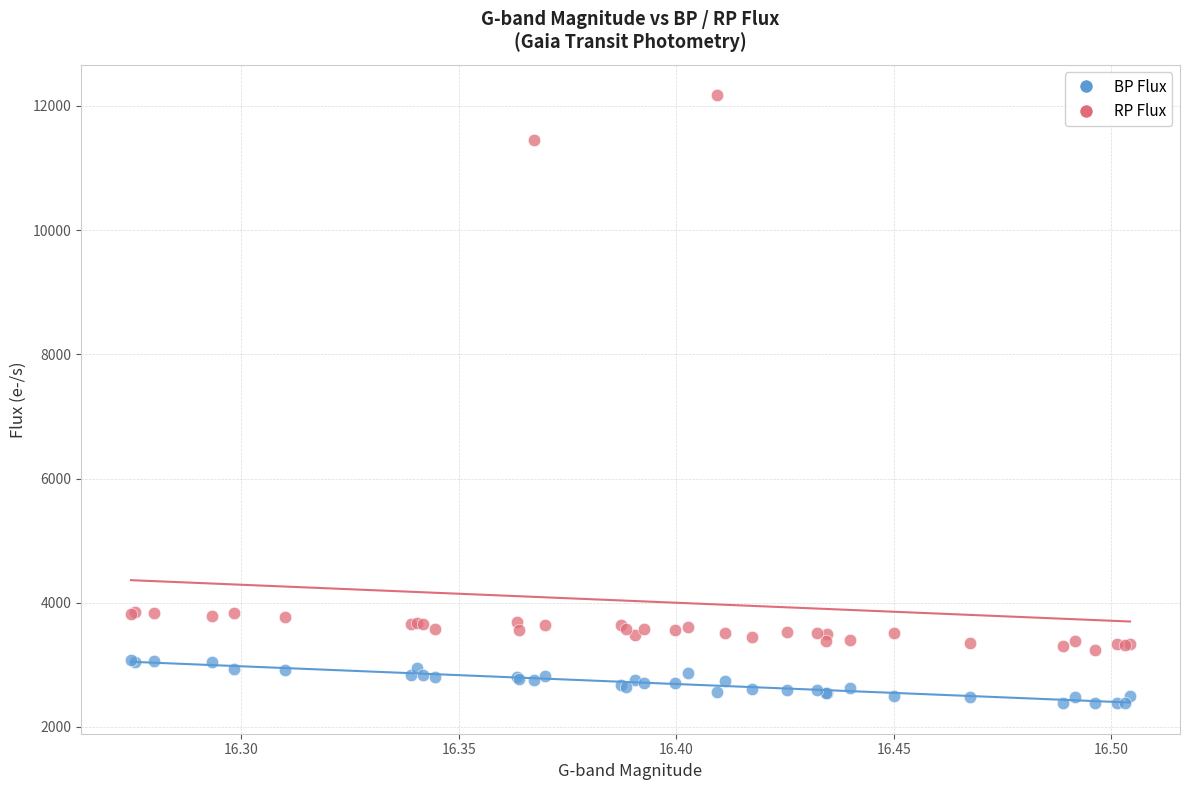

Which series has the widest spread of Y values?

RP Flux